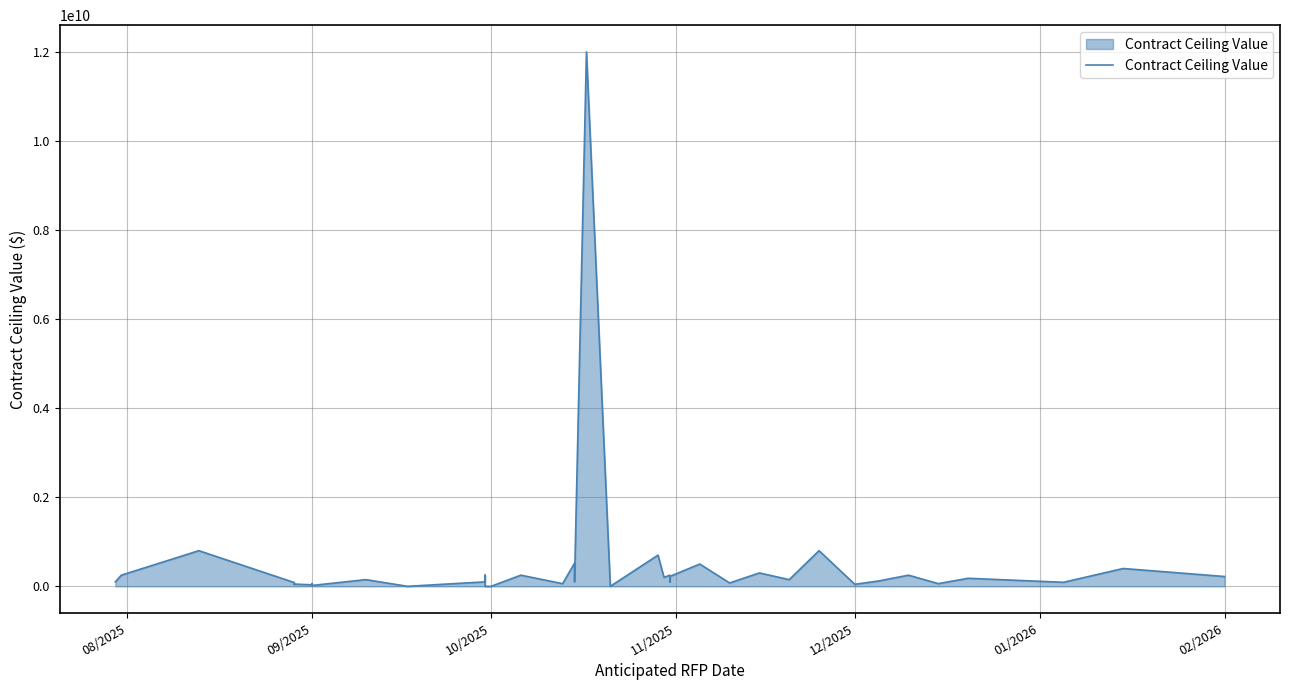

How many interior local valleys (lower than both neighbors) does the data have?

14